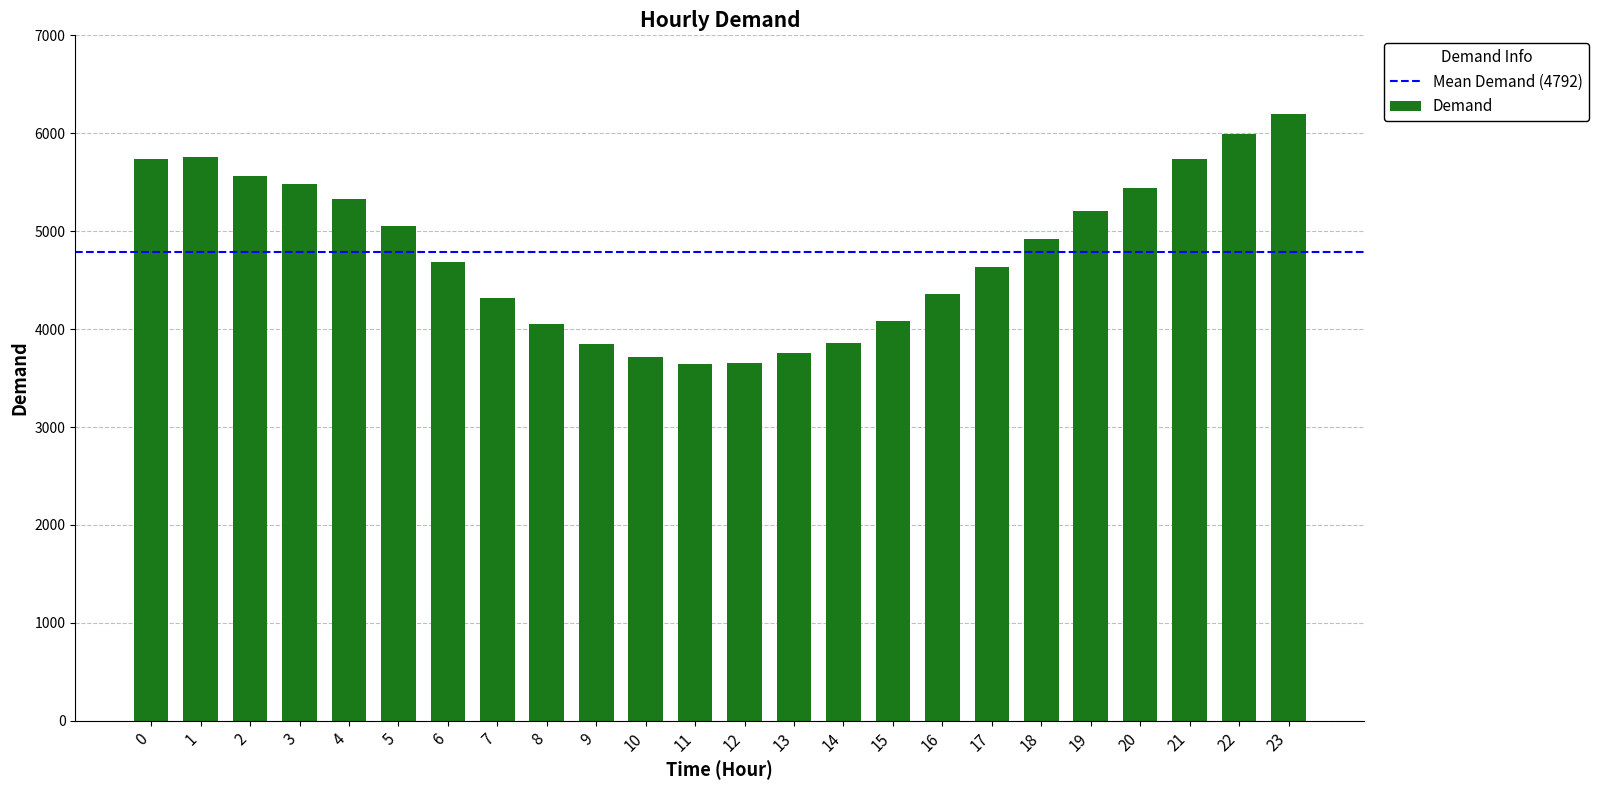

True or false: the data shows 1906 at 22.

False